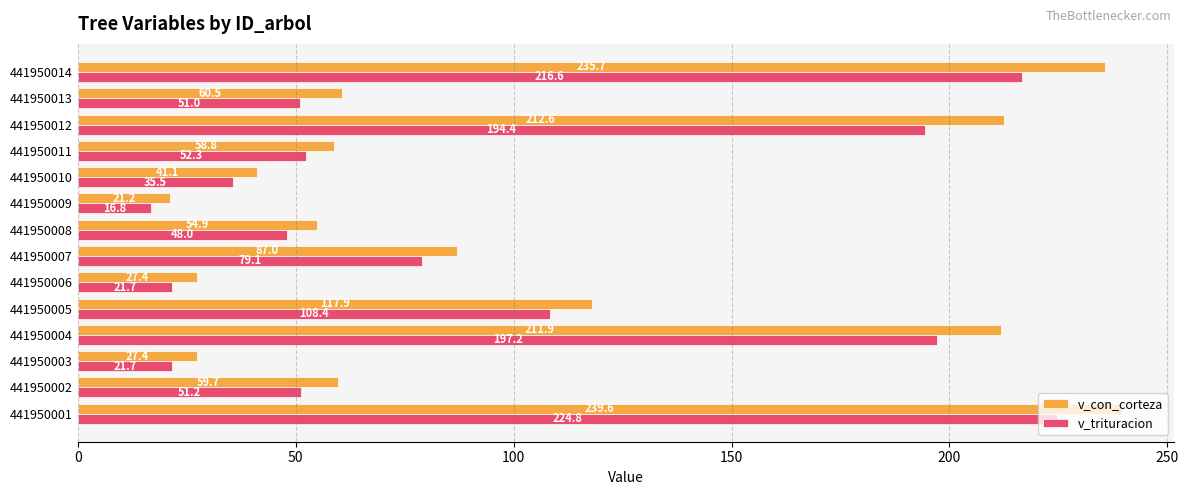

What is the minimum value shown in the chart?

16.8